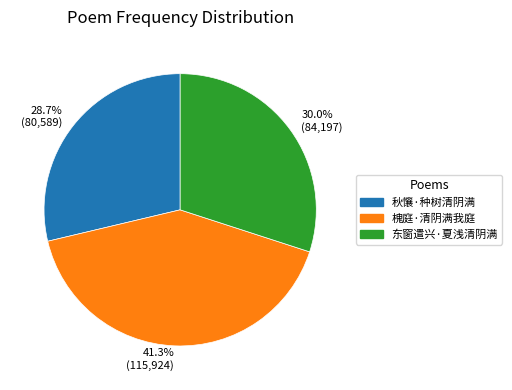

What percentage do 东窗遣兴·夏浅清阴满 and 槐庭·清阴满我庭 together represent?

71.3%